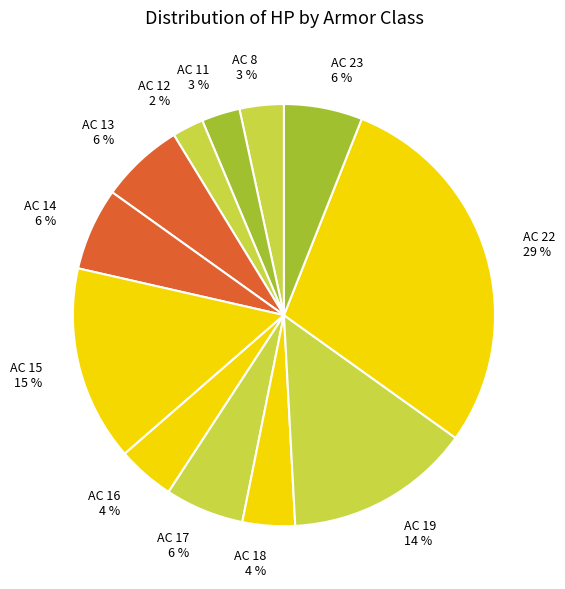

Which slice is the smallest?

AC 12